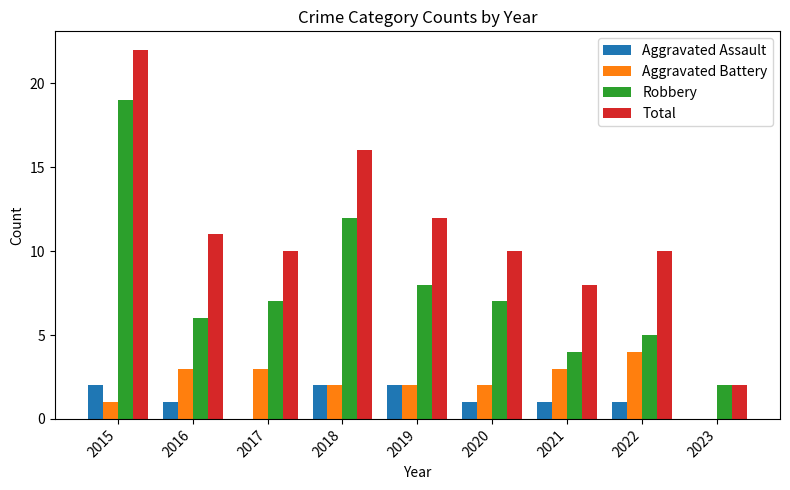

Reading left to right, extract all data points from this chart.

Aggravated Assault: 2015=2	2016=1	2017=0	2018=2	2019=2	2020=1	2021=1	2022=1	2023=0
Aggravated Battery: 2015=1	2016=3	2017=3	2018=2	2019=2	2020=2	2021=3	2022=4	2023=0
Robbery: 2015=19	2016=6	2017=7	2018=12	2019=8	2020=7	2021=4	2022=5	2023=2
Total: 2015=22	2016=11	2017=10	2018=16	2019=12	2020=10	2021=8	2022=10	2023=2